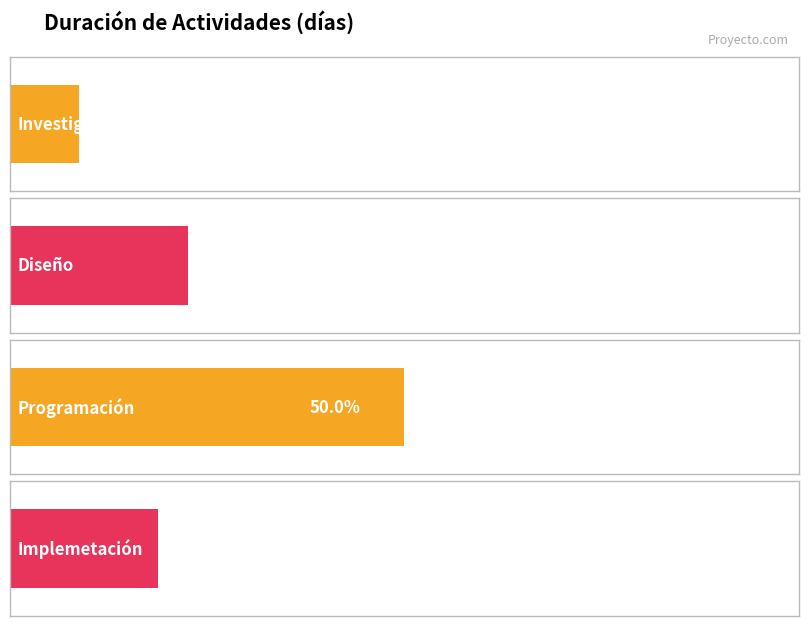

Which label corresponds to the largest value in the chart?

Programación